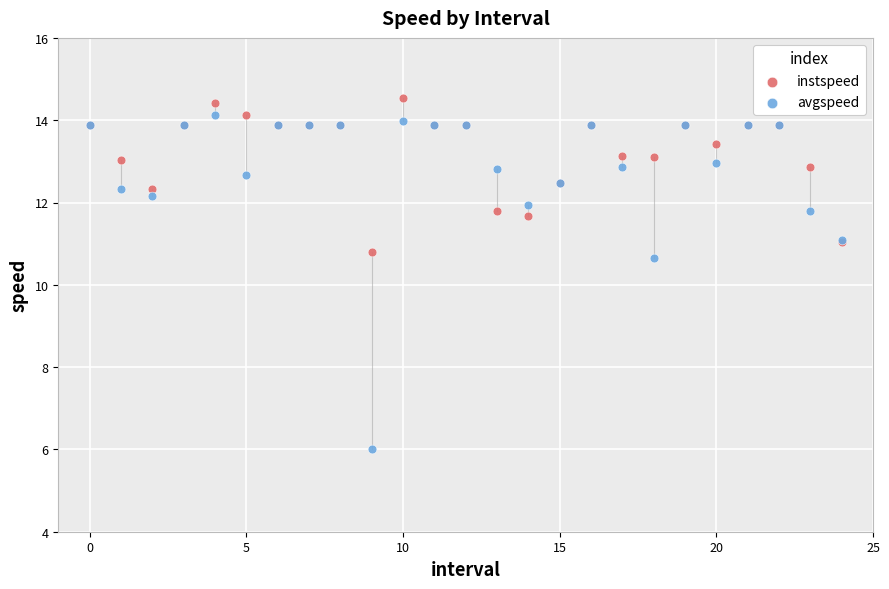

Which series reaches the maximum Y coordinate?

instspeed